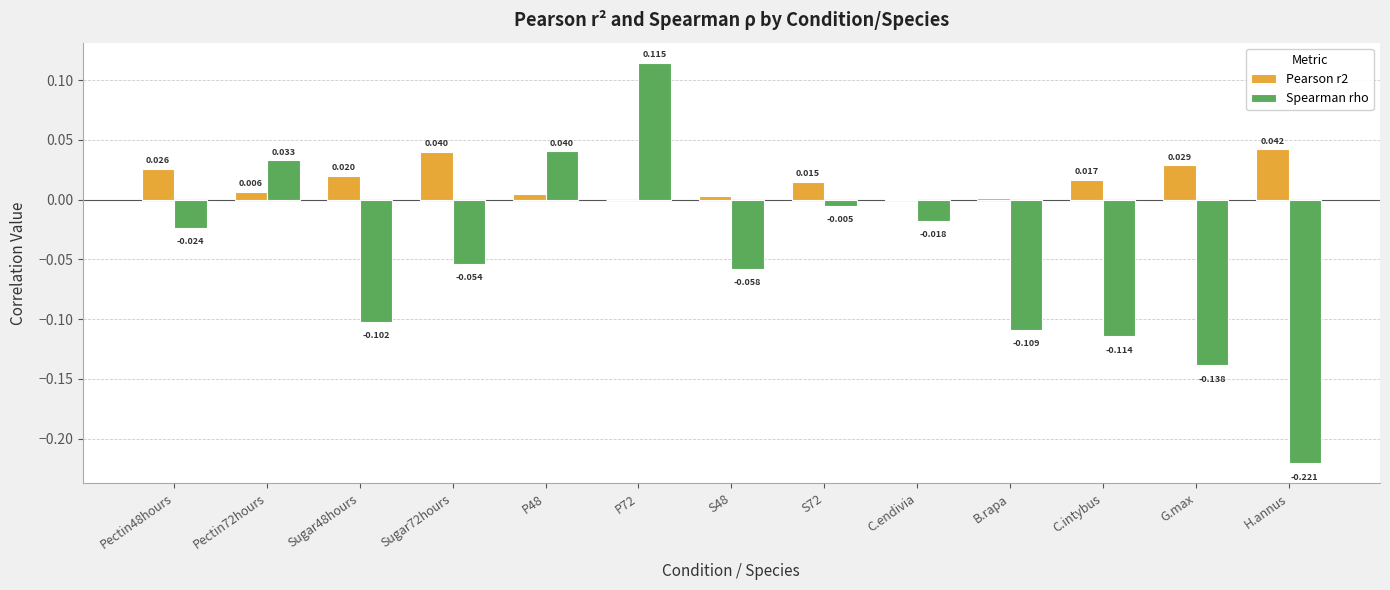

Is the value of Spearman rho at C.endivia greater than the value of Pearson r2 at P48?

No